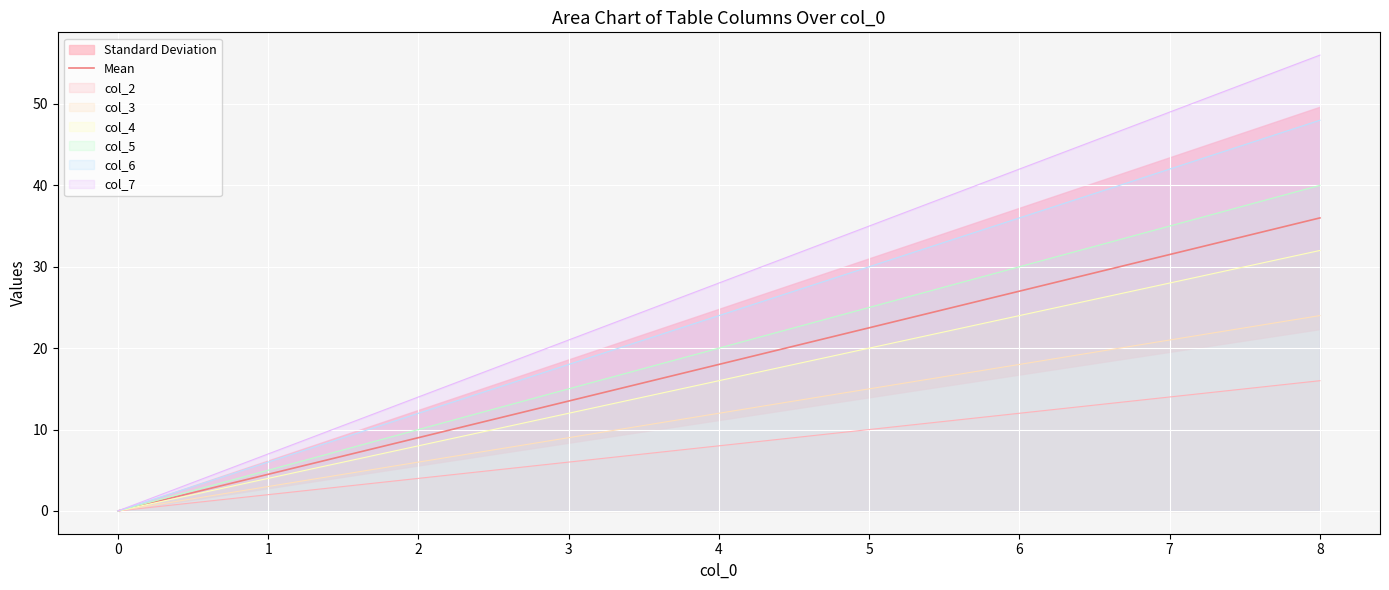

The col_2 series shows 8.0 at 4. True or false?

True